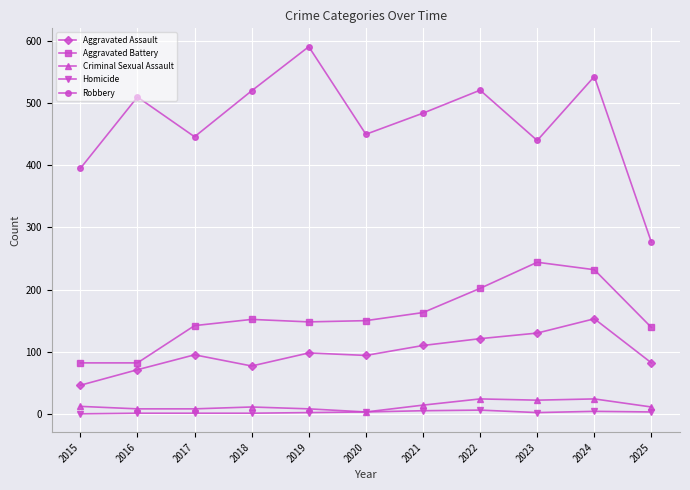

The value of Criminal Sexual Assault at 2018 is 11. True or false?

True